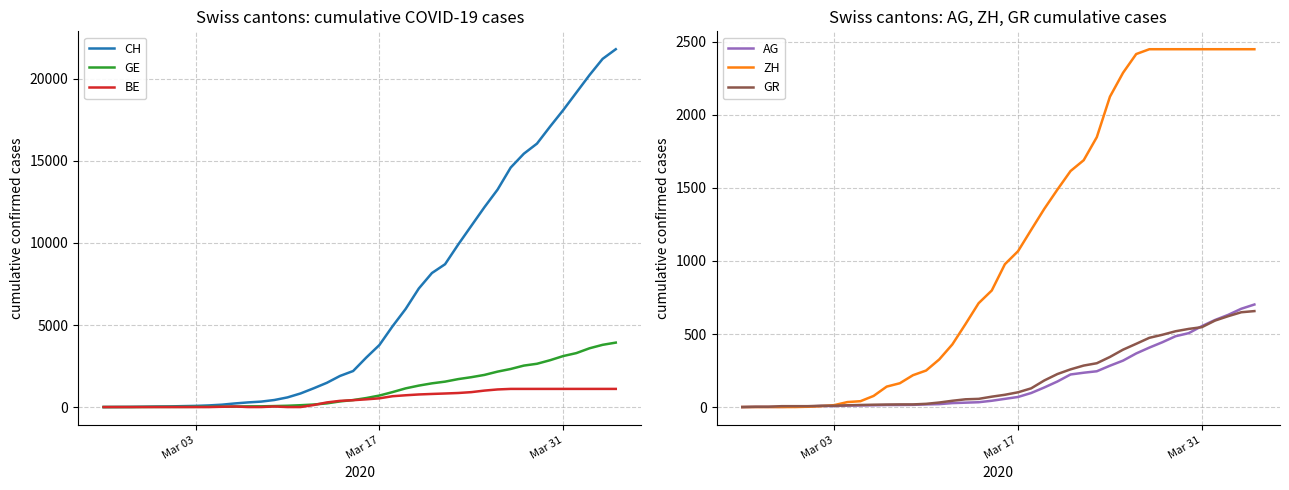

What is the difference between the maximum and minimum values in the ZH series?

2450